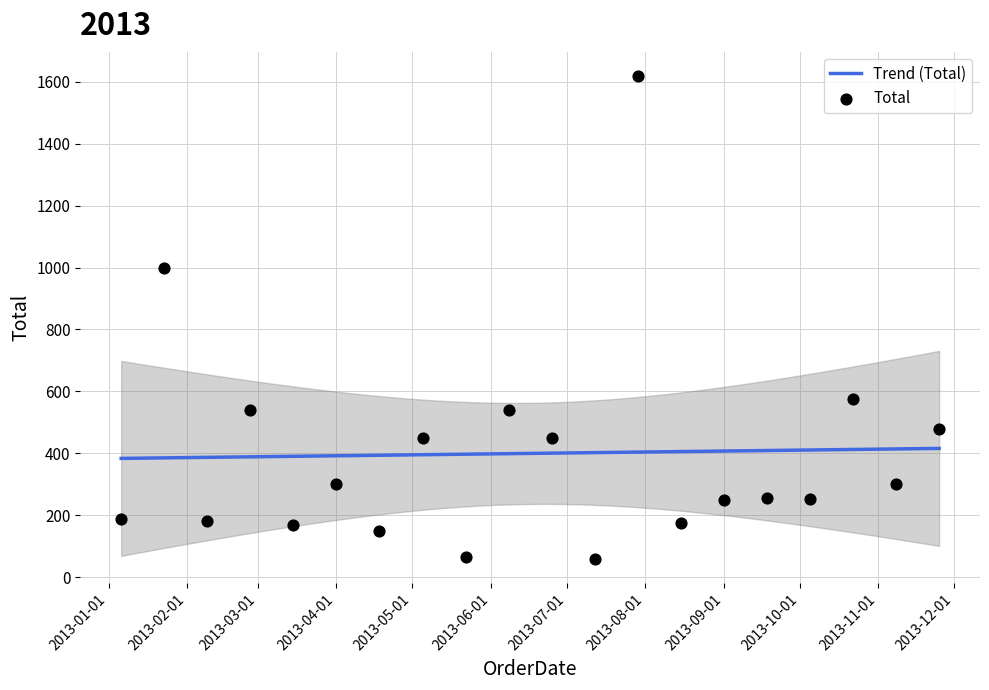

Approximately how many times larger is the value at 2013-05-22 compared to 2013-06-08?

0.1